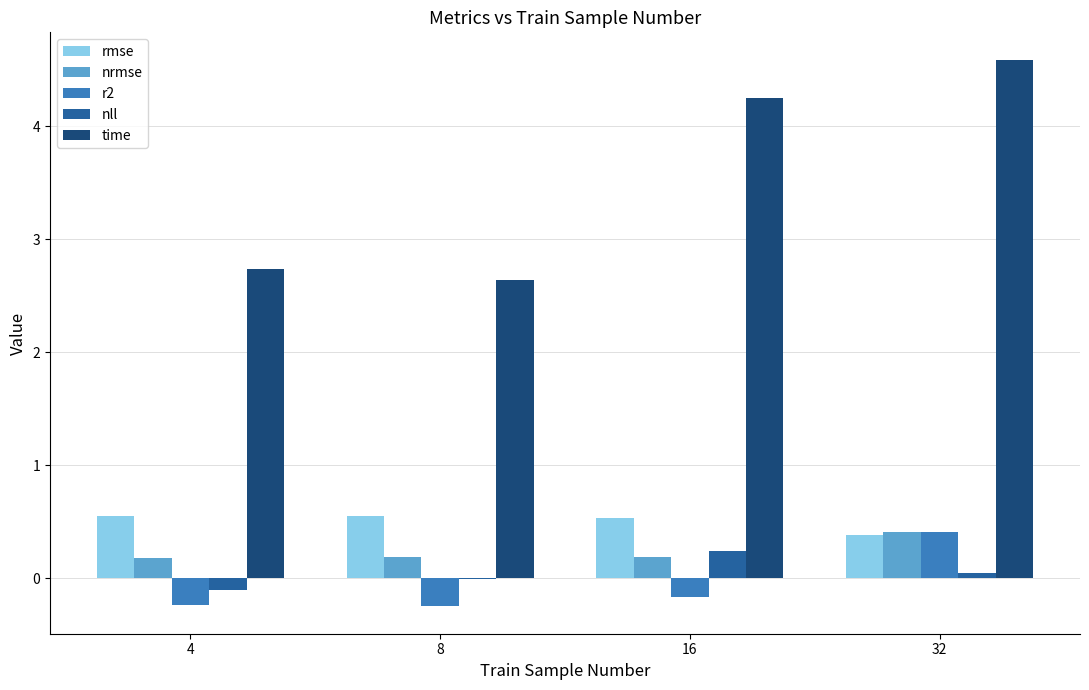

What is the highest value of the time series?

4.6